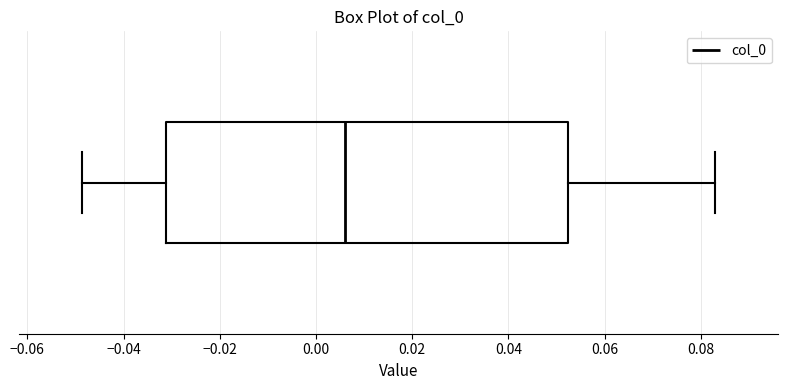

Read this box plot against the x-axis: the position of the median line, the range covered by the box, and the ends of both whiskers. The values are not printed on the chart, so give them approximately, as read against the axis.

median 0.006, box -0.032 to 0.052, whiskers -0.048 to 0.084